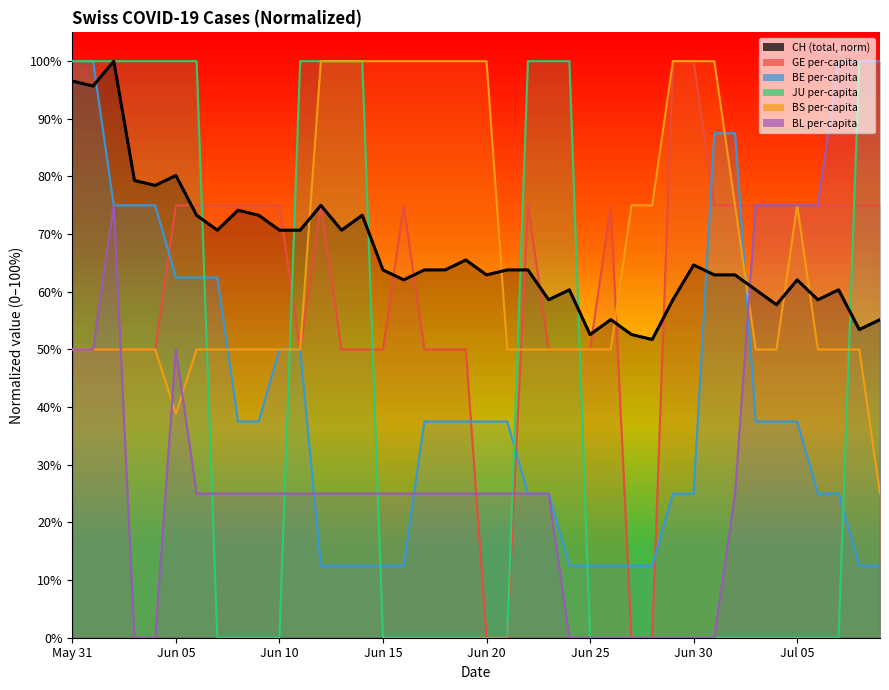

Is it true that the value at 28 is 0.9?

False